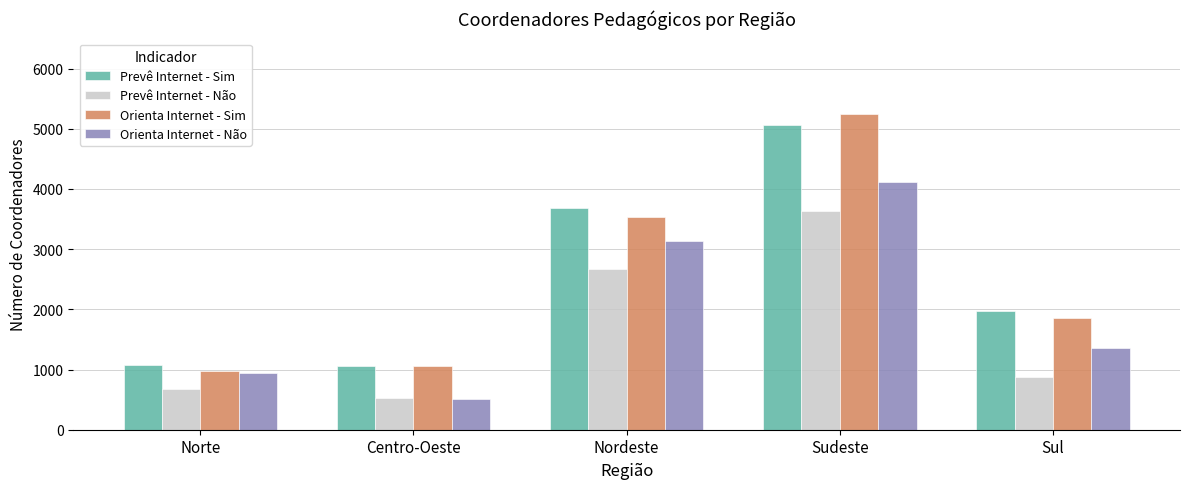

Which series has the widest spread of values?

Orienta Internet - Sim